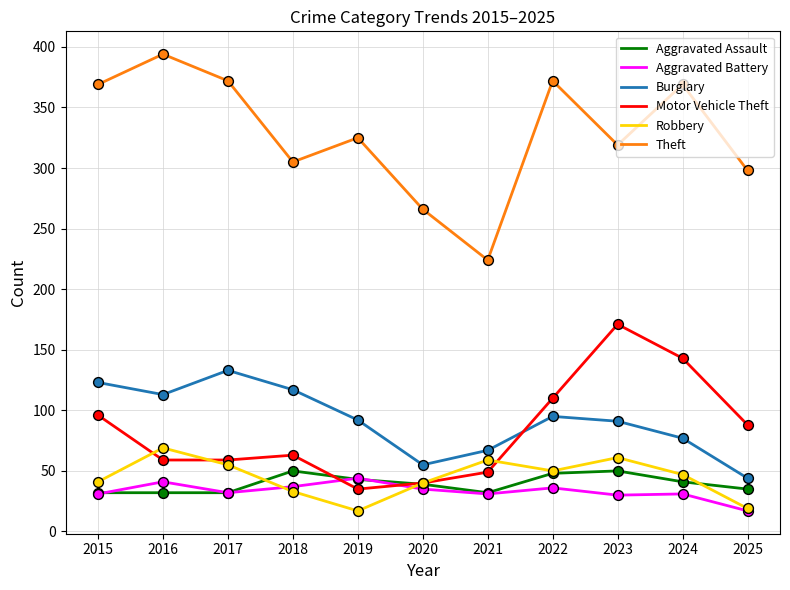

What is the total value across all series at 2022?

711